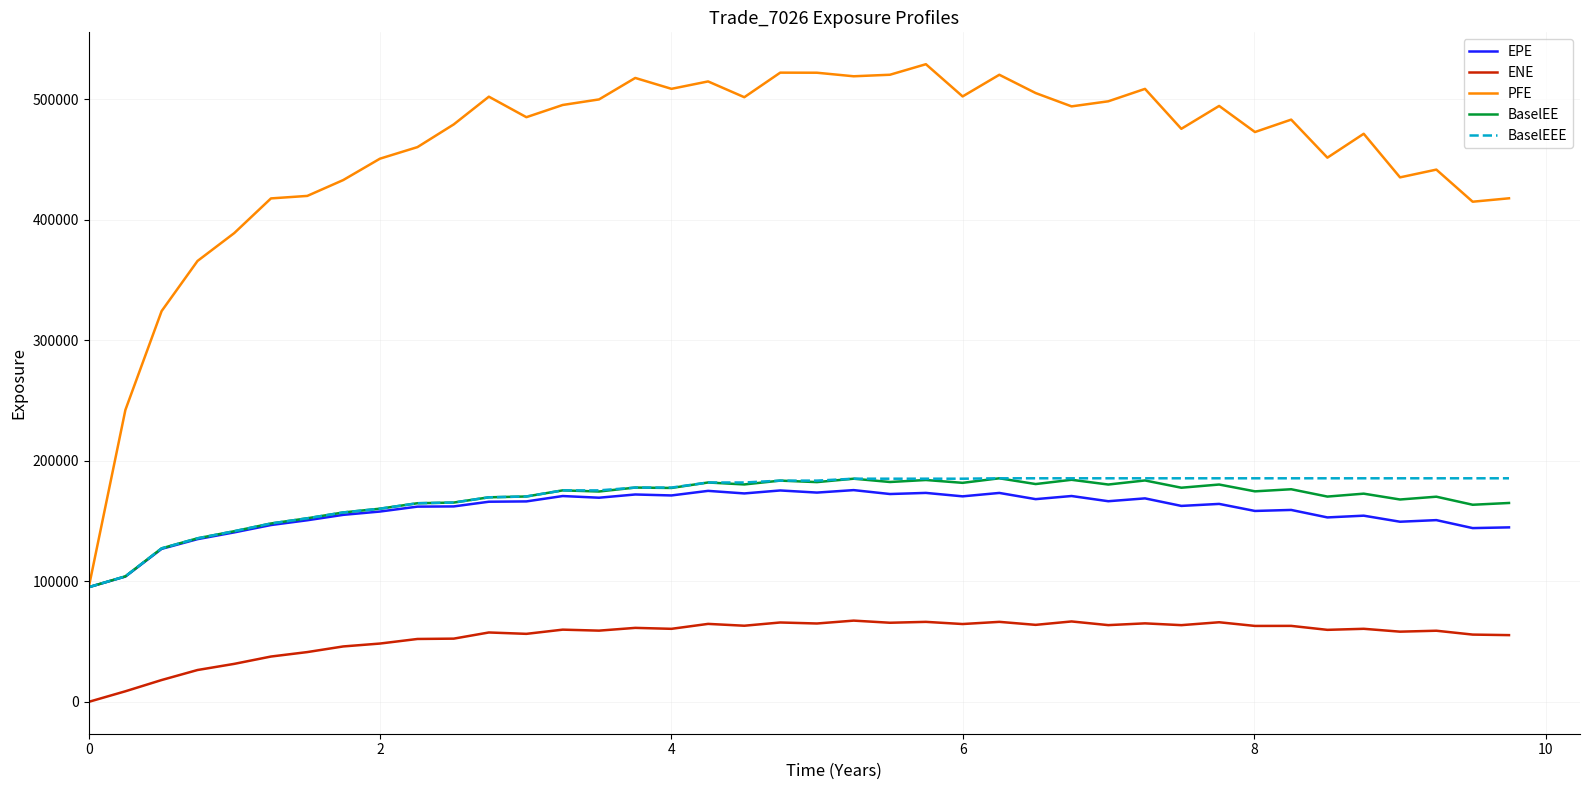

True or false: PFE and ENE intersect in this chart.

False